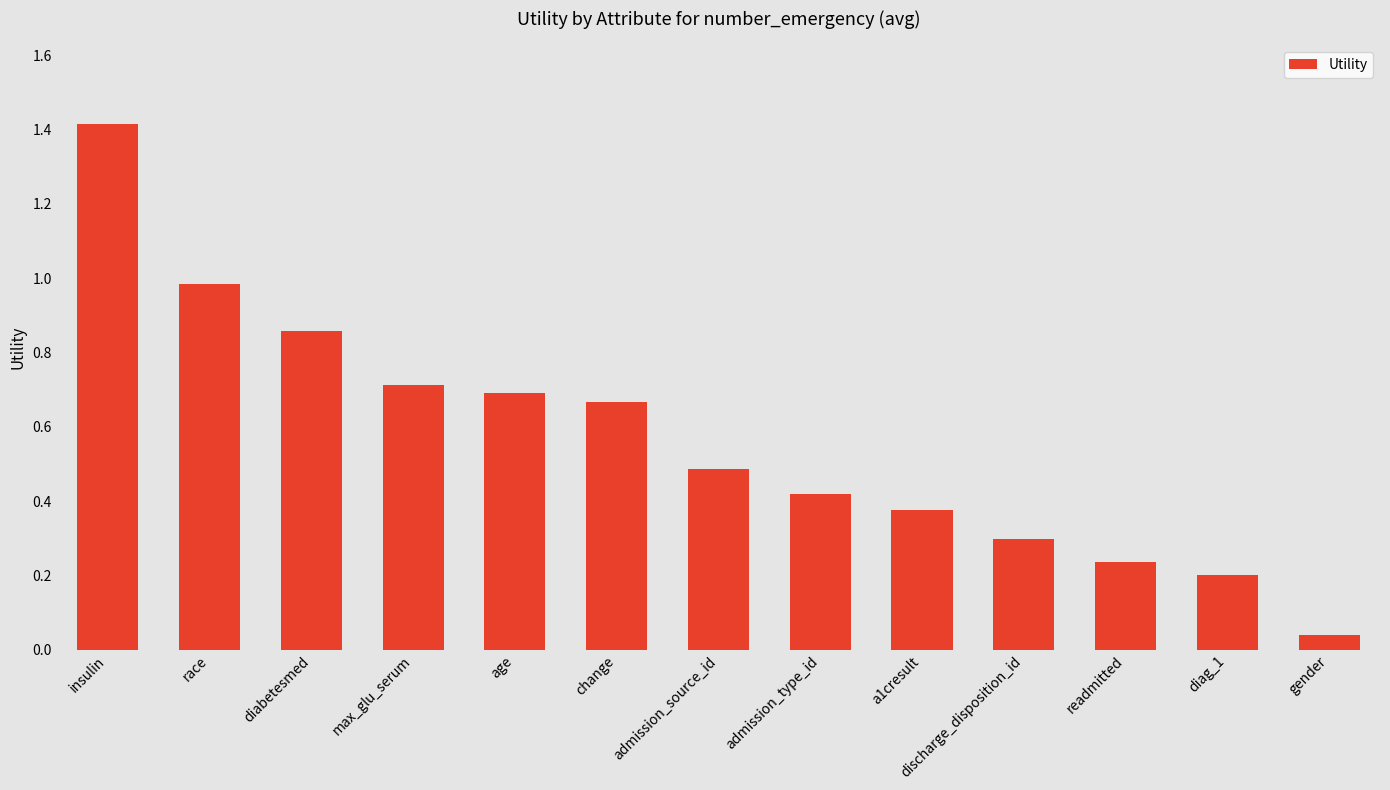

What is the label of the 13th bar from the right?

insulin